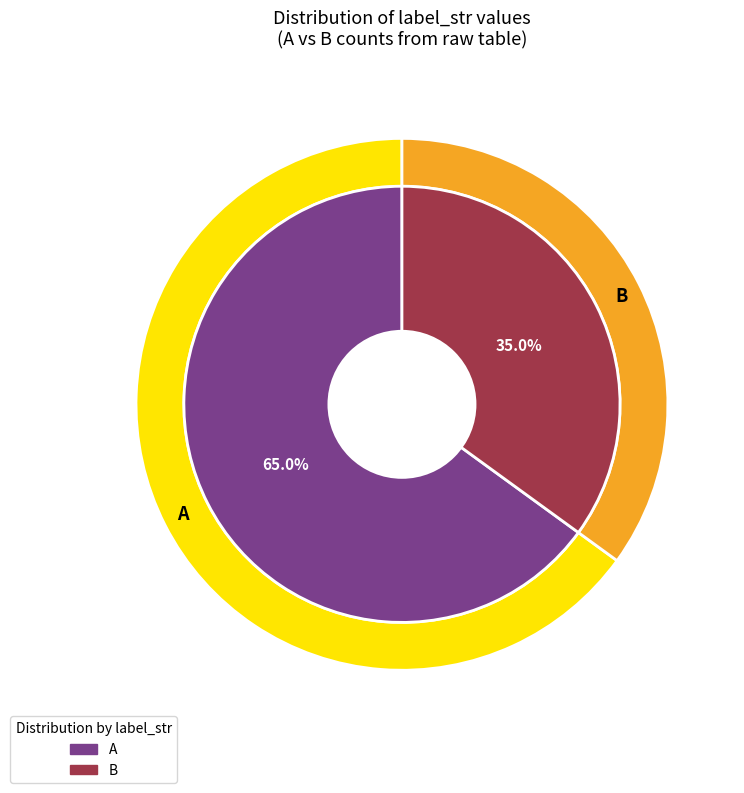

Rank the categories by value from lowest to highest.

B, A